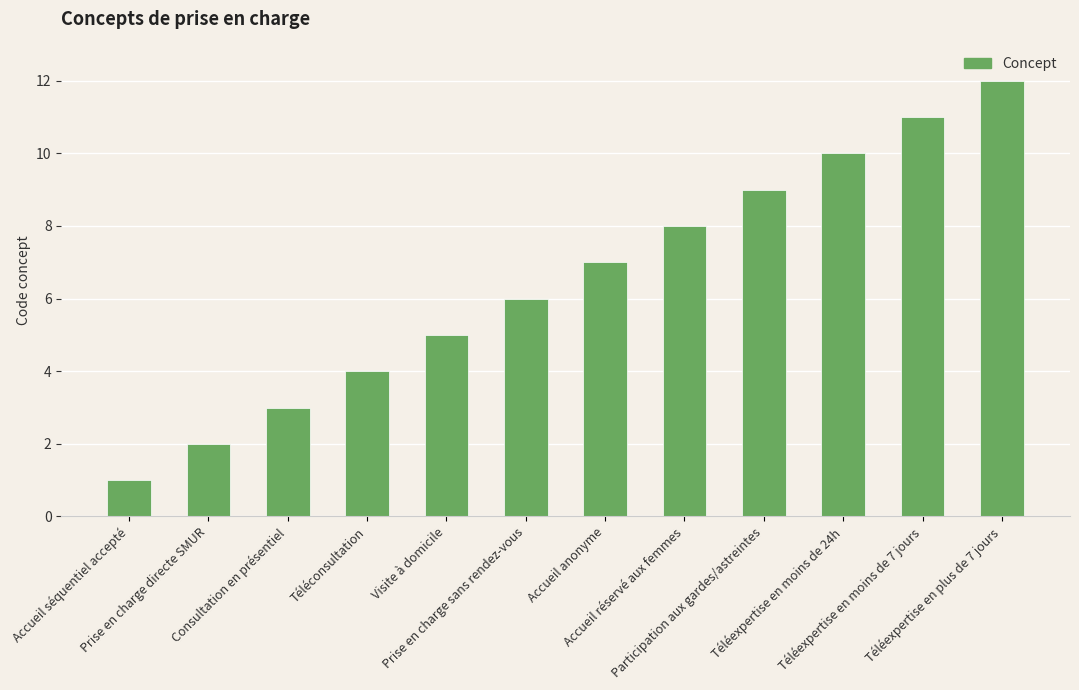

What is the value of the 12th bar from the left?

12